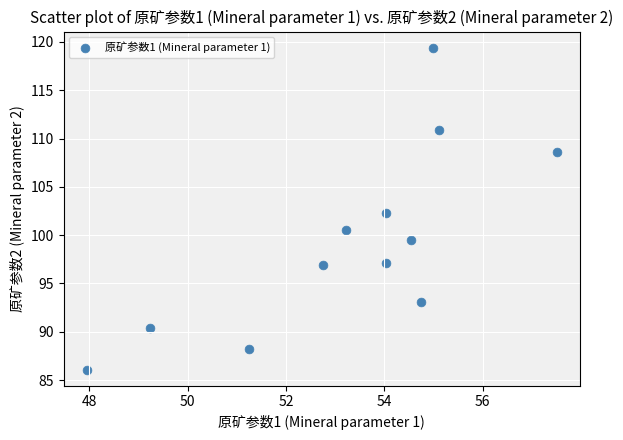

What is the range of Y values (max minus min)?

33.3